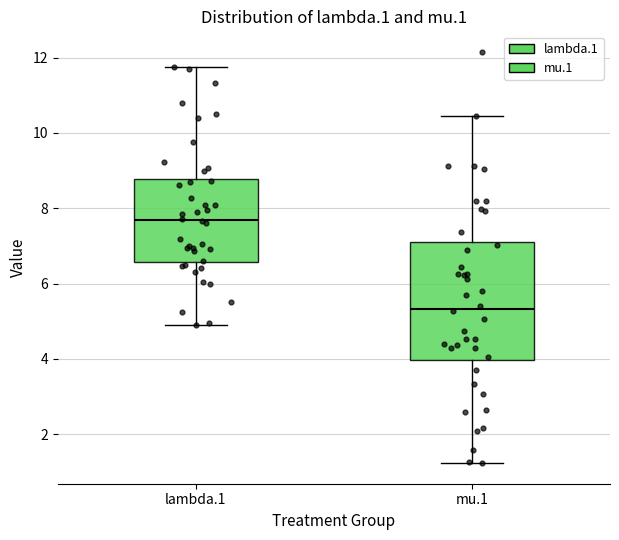

Reading left to right, transcribe this box plot: for each box, give where its median line is, the range the box spans, and where its two whiskers end, as read against the y-axis. The values are not printed on the chart, so give them approximately, as read against the axis.

lambda.1: median 7.6, box 6.6 to 8.8, whiskers 5.0 to 11.8
mu.1: median 5.4, box 4.0 to 7.2, whiskers 1.2 to 10.4